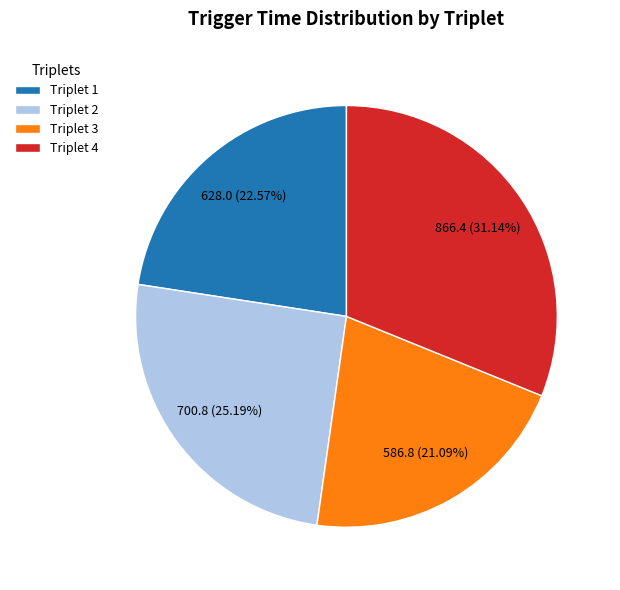

Does any single category account for the majority?

No